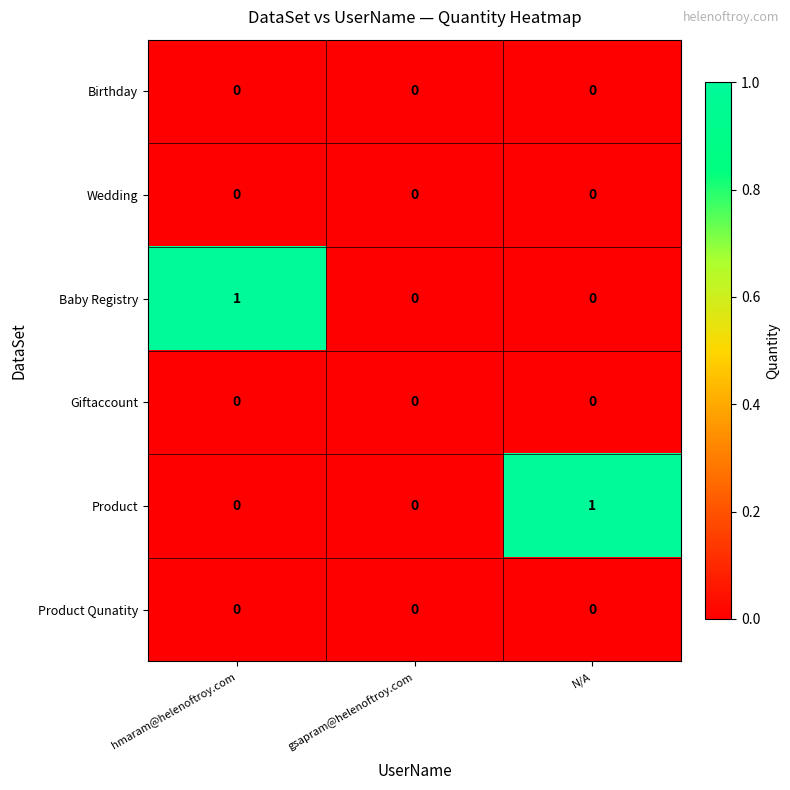

The Product series shows 0 at N/A. True or false?

False